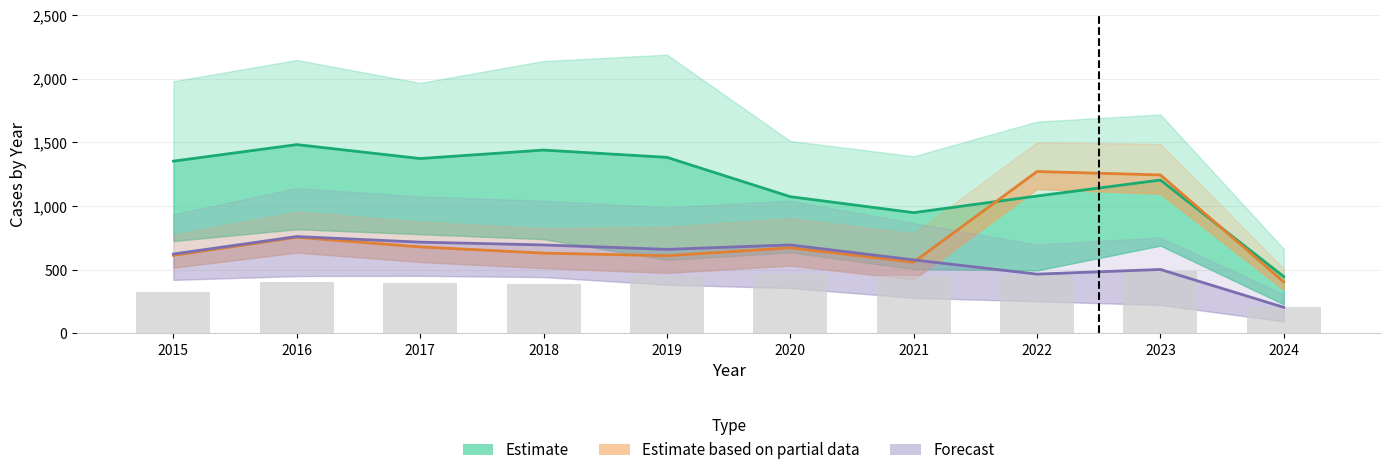

What is the difference between the maximum and minimum values in the Estimate series?

1037.0